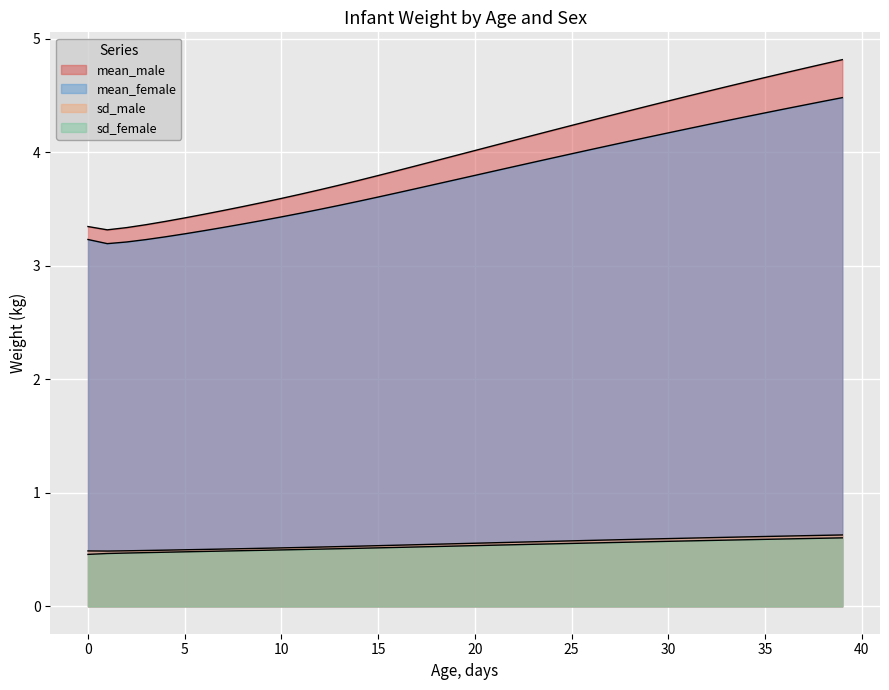

Reading left to right, extract all data points from this chart.

mean_male: 0=3.3	1=3.3	2=3.3	3=3.4	4=3.4	5=3.4	6=3.5	7=3.5	8=3.5	9=3.6	10=3.6	11=3.6	12=3.7	13=3.7	14=3.8	15=3.8	16=3.8	17=3.9	18=3.9	19=4.0	20=4.0	21=4.1	22=4.1	23=4.1	24=4.2	25=4.2	26=4.3	27=4.3	28=4.4	29=4.4	30=4.5	31=4.5	32=4.5	33=4.6	34=4.6	35=4.7	36=4.7	37=4.7	38=4.8	39=4.8
mean_female: 0=3.2	1=3.2	2=3.2	3=3.2	4=3.3	5=3.3	6=3.3	7=3.3	8=3.4	9=3.4	10=3.4	11=3.5	12=3.5	13=3.5	14=3.6	15=3.6	16=3.6	17=3.7	18=3.7	19=3.8	20=3.8	21=3.8	22=3.9	23=3.9	24=3.9	25=4.0	26=4.0	27=4.1	28=4.1	29=4.1	30=4.2	31=4.2	32=4.2	33=4.3	34=4.3	35=4.3	36=4.4	37=4.4	38=4.4	39=4.5
sd_male: 0=0.5	1=0.5	2=0.5	3=0.5	4=0.5	5=0.5	6=0.5	7=0.5	8=0.5	9=0.5	10=0.5	11=0.5	12=0.5	13=0.5	14=0.5	15=0.5	16=0.5	17=0.5	18=0.5	19=0.6	20=0.6	21=0.6	22=0.6	23=0.6	24=0.6	25=0.6	26=0.6	27=0.6	28=0.6	29=0.6	30=0.6	31=0.6	32=0.6	33=0.6	34=0.6	35=0.6	36=0.6	37=0.6	38=0.6	39=0.6
sd_female: 0=0.5	1=0.5	2=0.5	3=0.5	4=0.5	5=0.5	6=0.5	7=0.5	8=0.5	9=0.5	10=0.5	11=0.5	12=0.5	13=0.5	14=0.5	15=0.5	16=0.5	17=0.5	18=0.5	19=0.5	20=0.5	21=0.5	22=0.5	23=0.5	24=0.6	25=0.6	26=0.6	27=0.6	28=0.6	29=0.6	30=0.6	31=0.6	32=0.6	33=0.6	34=0.6	35=0.6	36=0.6	37=0.6	38=0.6	39=0.6